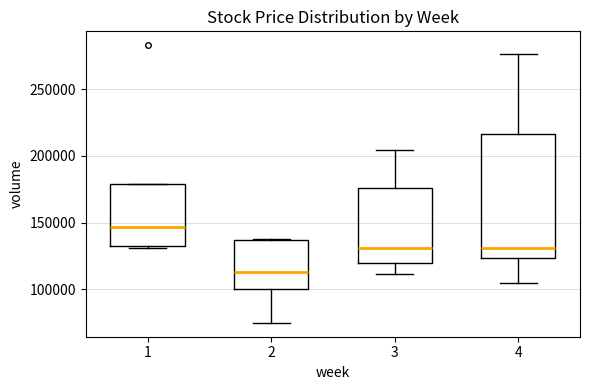

Which box's median line is the highest?

1